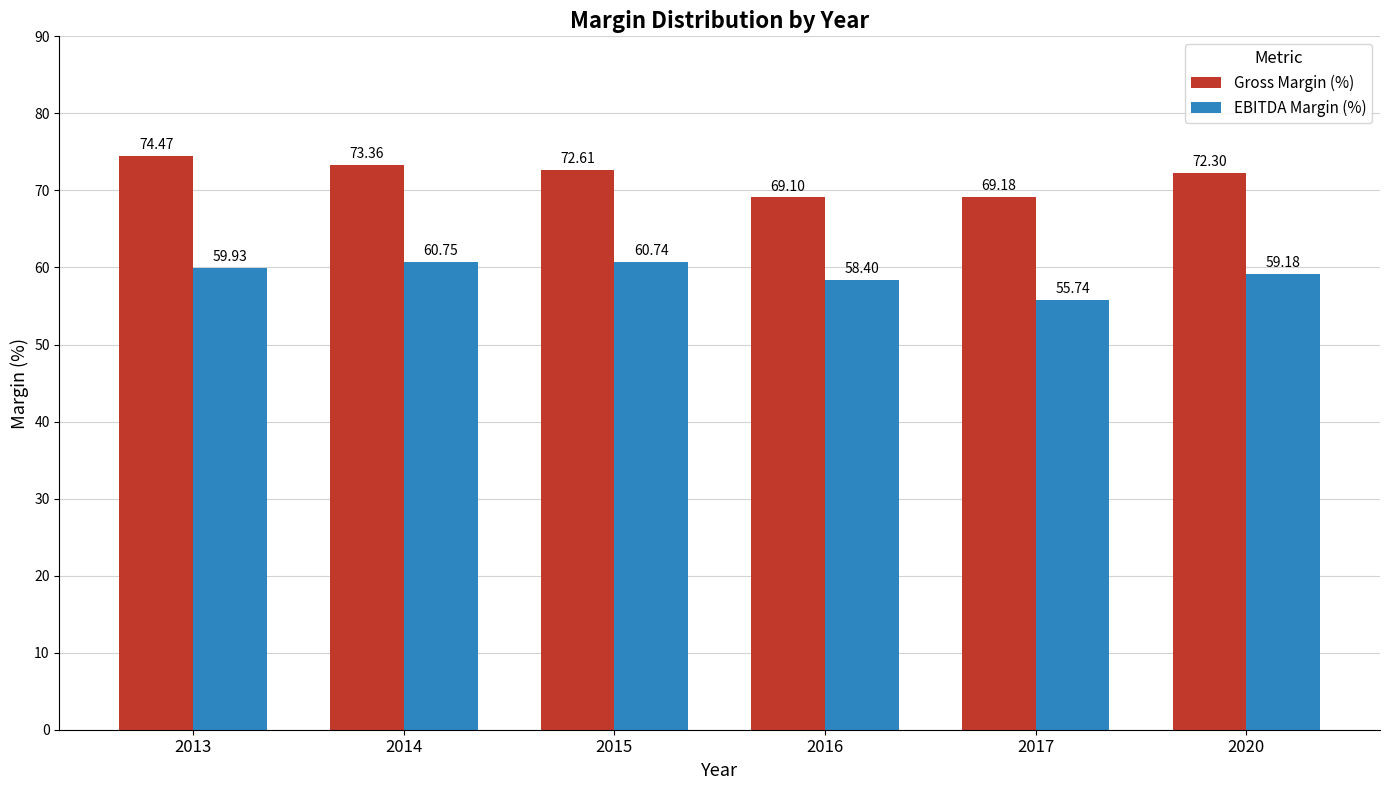

What is the difference between the EBITDA Margin (%) values at 2020 and 2015?

1.6